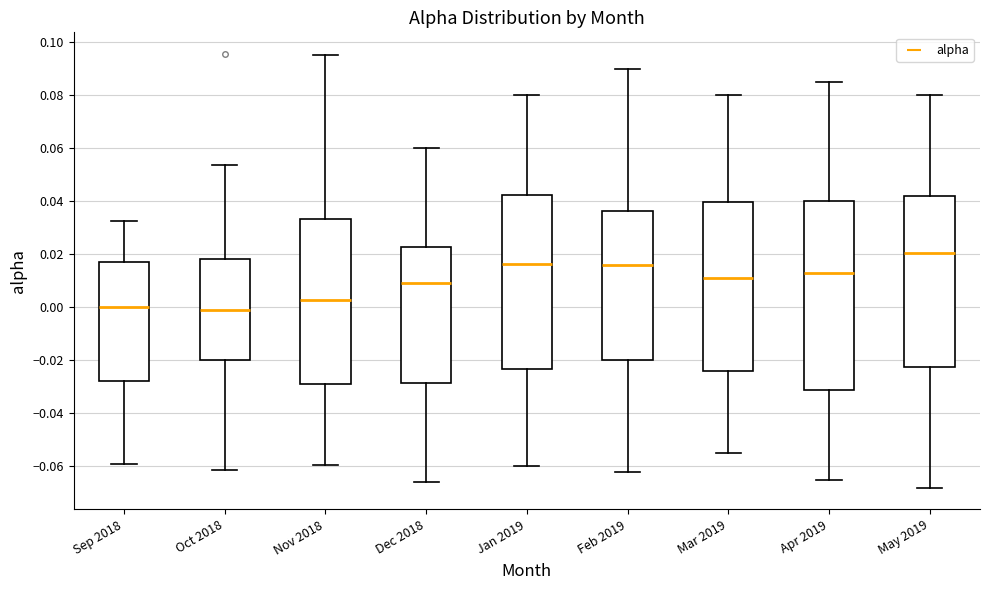

Reading left to right, read every box against the y-axis: the position of its median line, the range the box covers, and the ends of its whiskers. The values are not printed on the chart, so give them approximately, as read against the axis.

Sep 2018: median 0.000, box -0.028 to 0.018, whiskers -0.060 to 0.032
Oct 2018: median 0.000, box -0.020 to 0.018, whiskers -0.062 to 0.054
Nov 2018: median 0.002, box -0.028 to 0.034, whiskers -0.060 to 0.096
Dec 2018: median 0.010, box -0.028 to 0.022, whiskers -0.066 to 0.060
Jan 2019: median 0.016, box -0.024 to 0.042, whiskers -0.060 to 0.080
Feb 2019: median 0.016, box -0.020 to 0.036, whiskers -0.062 to 0.090
Mar 2019: median 0.012, box -0.024 to 0.040, whiskers -0.054 to 0.080
Apr 2019: median 0.014, box -0.032 to 0.040, whiskers -0.064 to 0.086
May 2019: median 0.020, box -0.022 to 0.042, whiskers -0.068 to 0.080